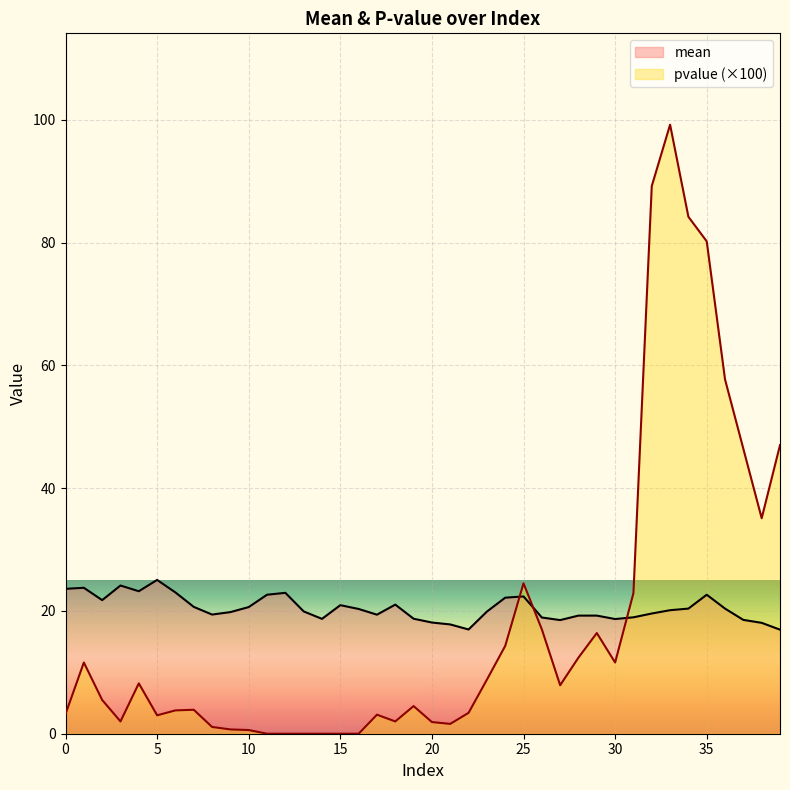

Is it true that mean equals 35.9 at 0?

False